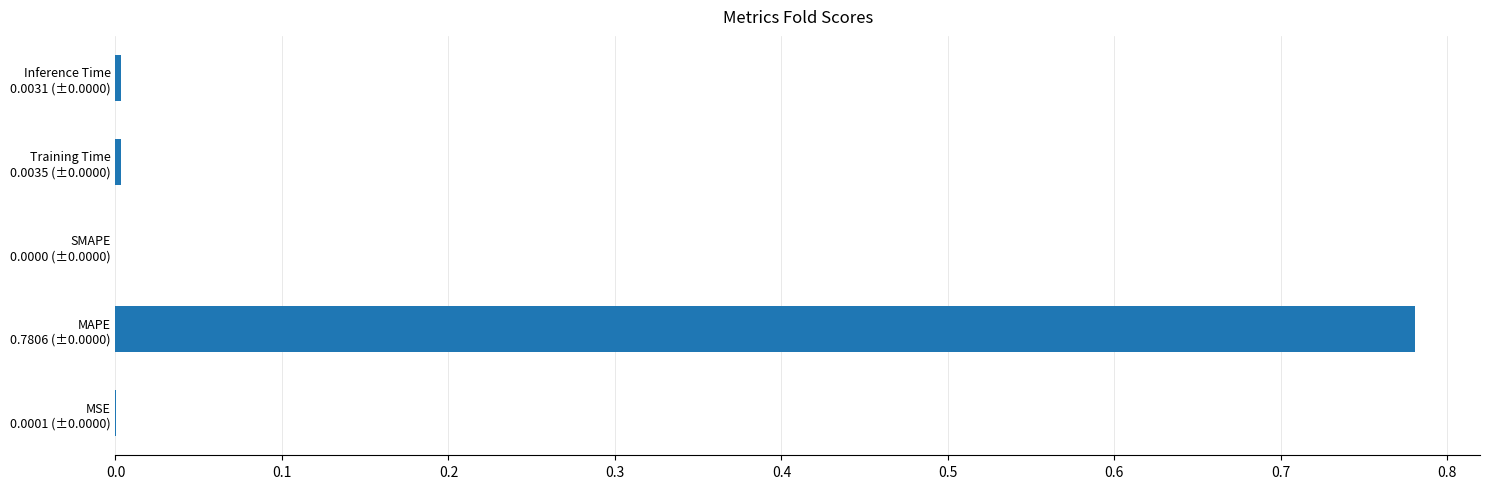

Count the number of categories in the chart.

5